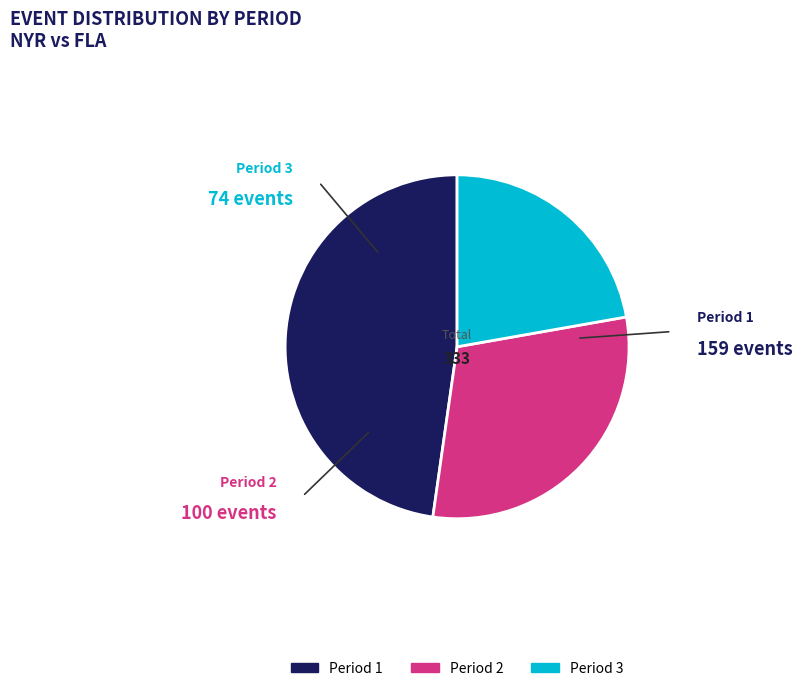

Do Period 2 and Period 3 together represent more than half of the pie?

Yes